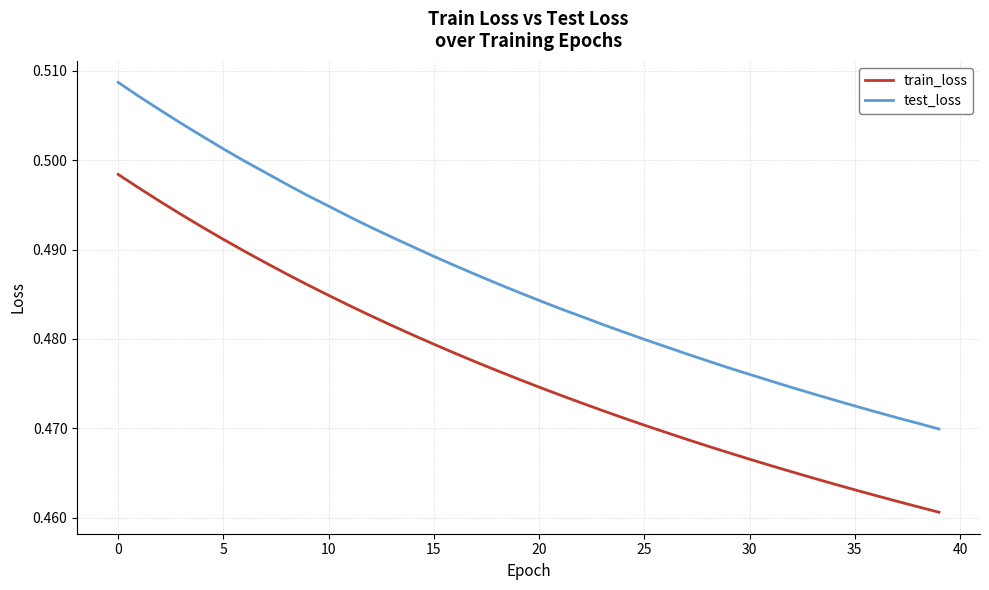

Is this an area chart (filled region under the line)?

No